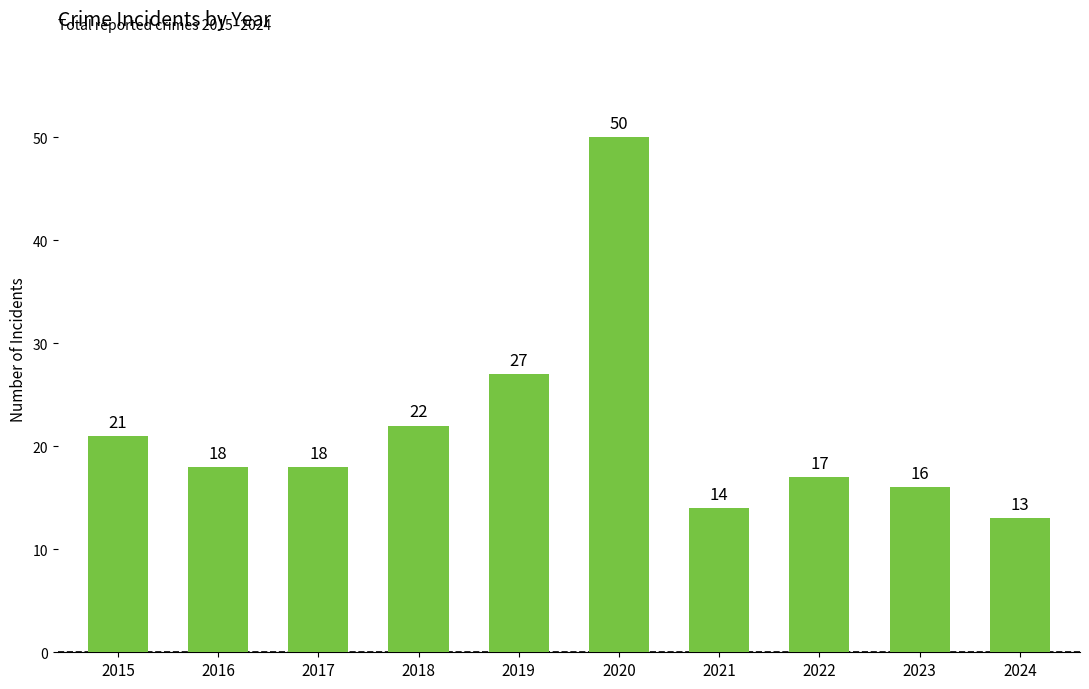

Does the chart contain any negative values?

No